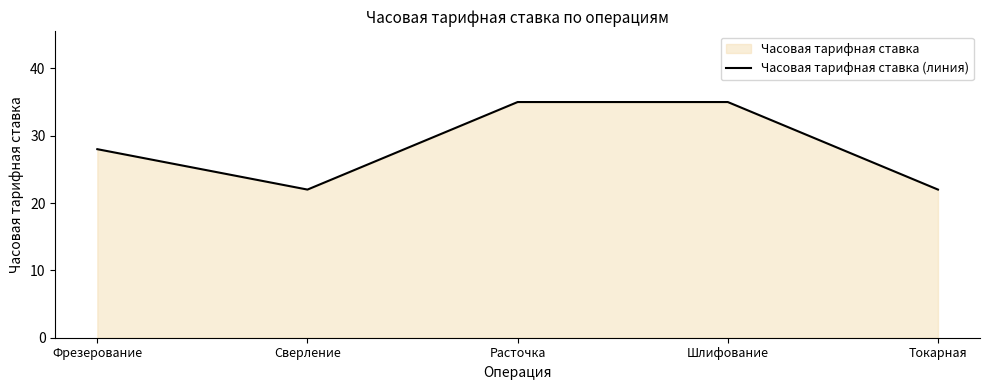

List the labels in order of value, largest first.

Расточка, Шлифование, Фрезерование, Сверление, Токарная